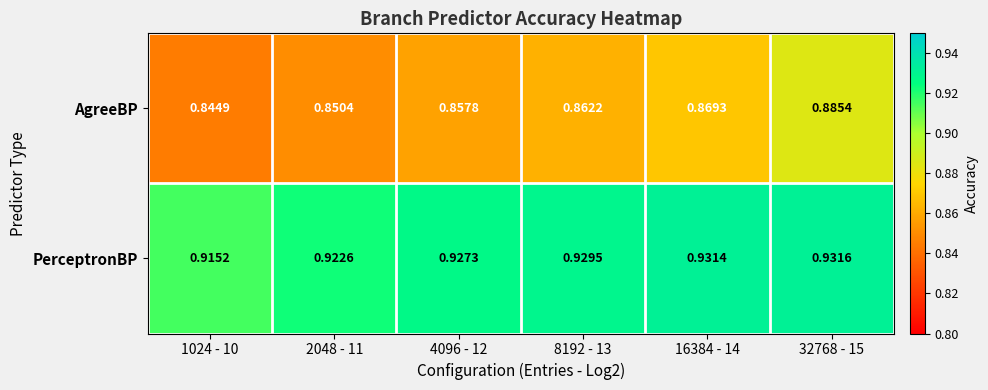

Which series has the largest total across all categories?

PerceptronBP